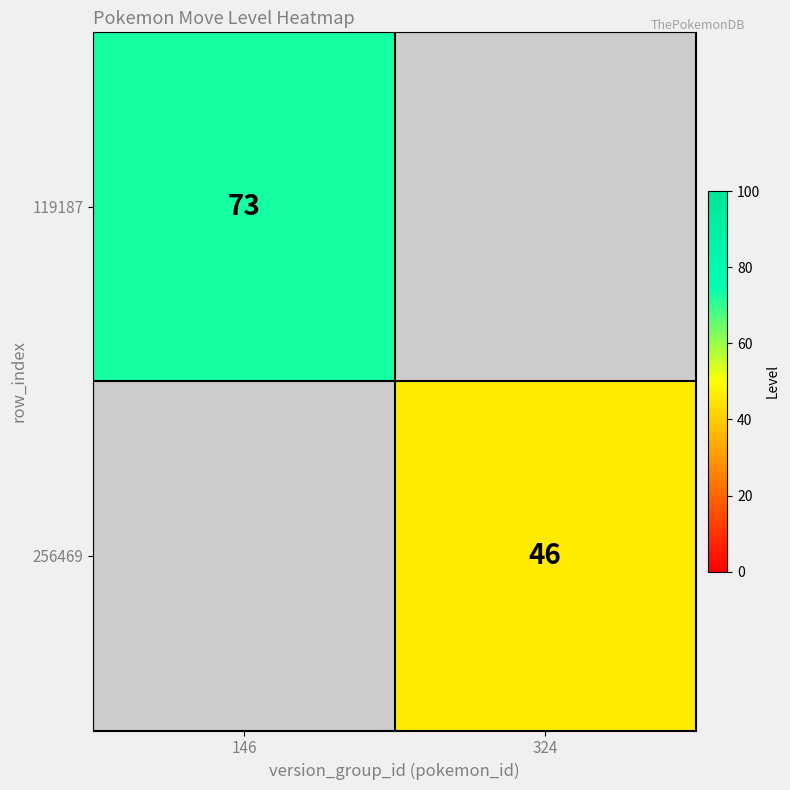

The 256469 series shows 46 at 324. True or false?

True